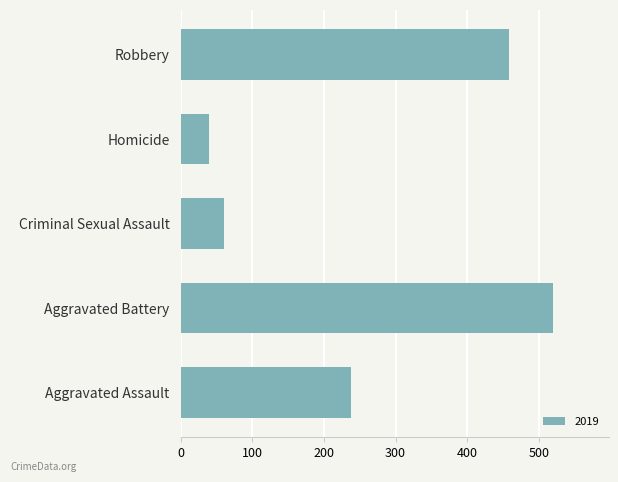

Between Homicide and Aggravated Assault, which is larger?

Aggravated Assault